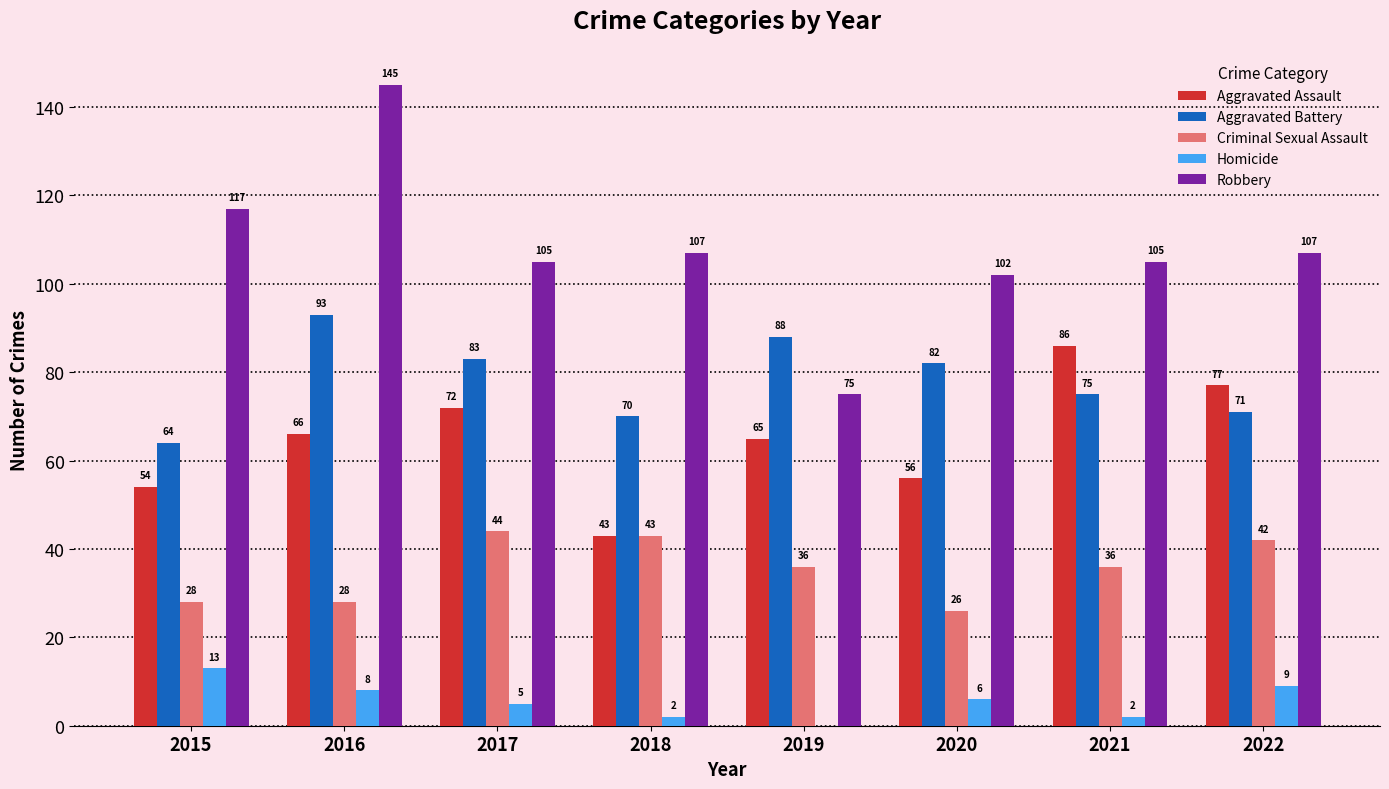

Between 2015 and 2020, which series saw the biggest shift?

Aggravated Battery